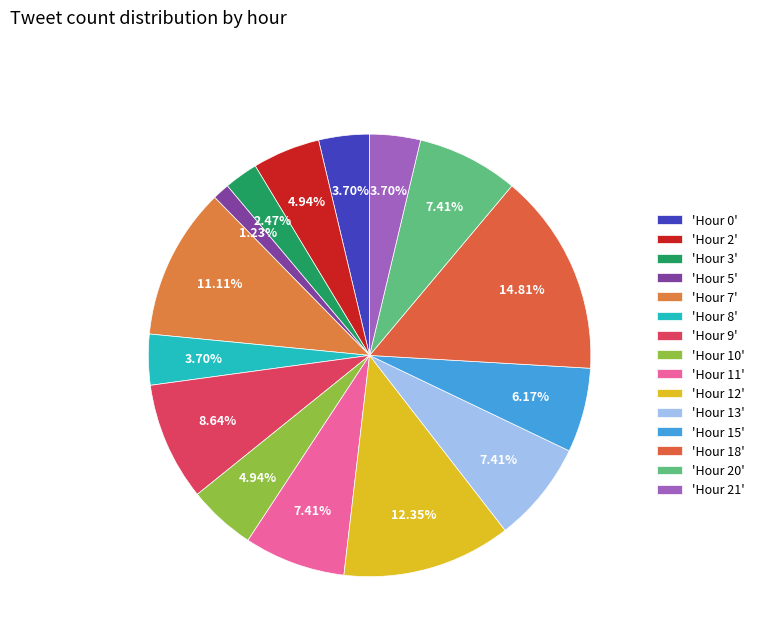

Which slice is the smallest?

Hour 5